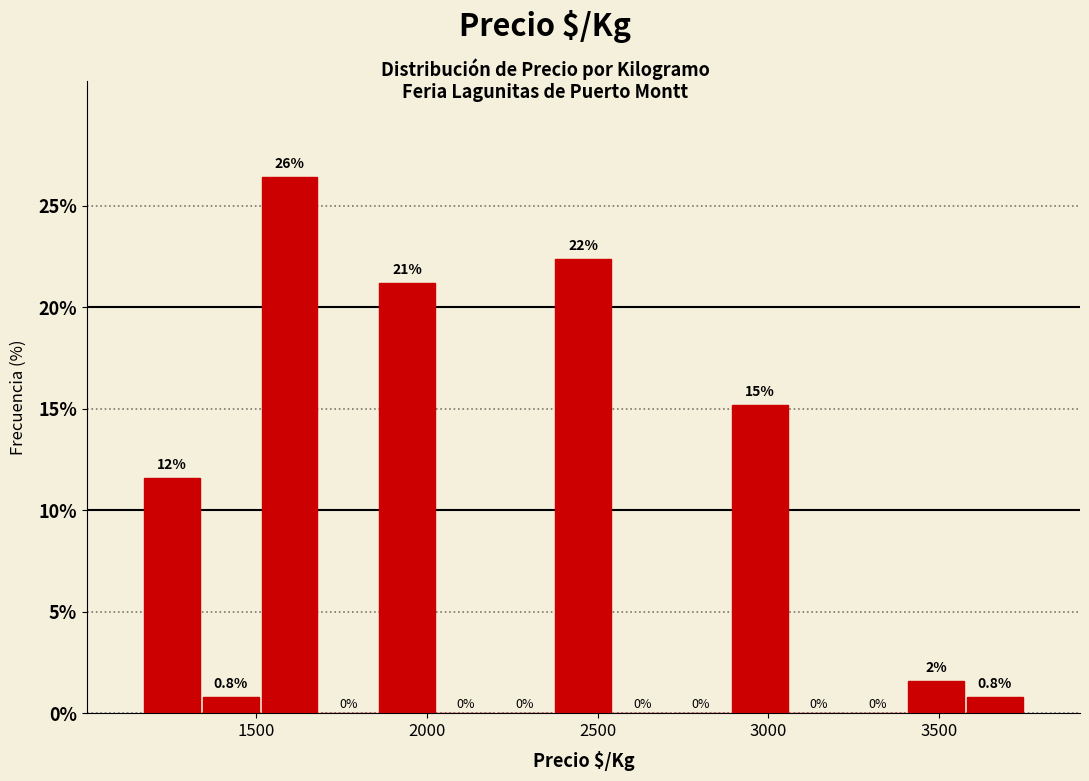

Read against the x-axis, roughly where is the centre of the tallest bar?

1600